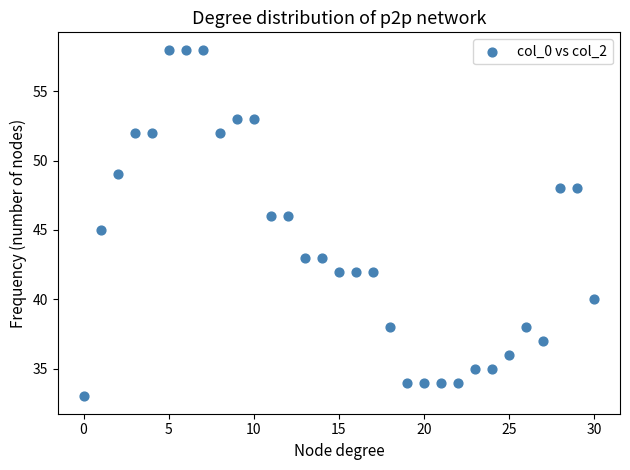

What is the range of Y values (max minus min)?

25